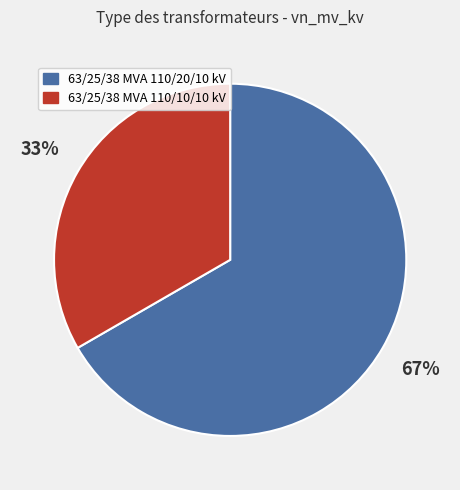

Which has a higher value, 63/25/38 MVA 110/10/10 kV or 63/25/38 MVA 110/20/10 kV?

63/25/38 MVA 110/20/10 kV